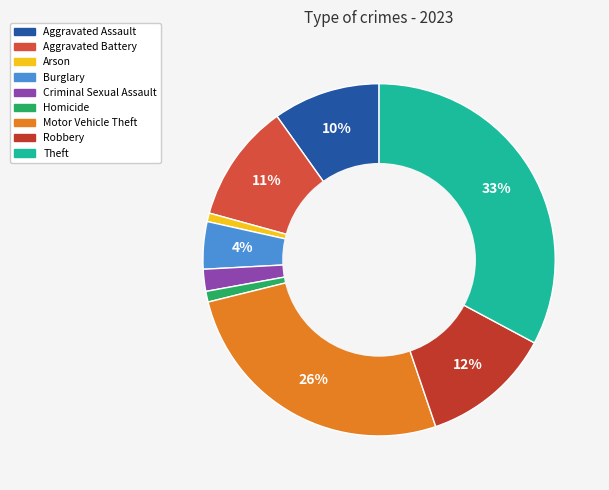

What is the ratio of the value at Burglary to the value at Aggravated Battery?

0.4